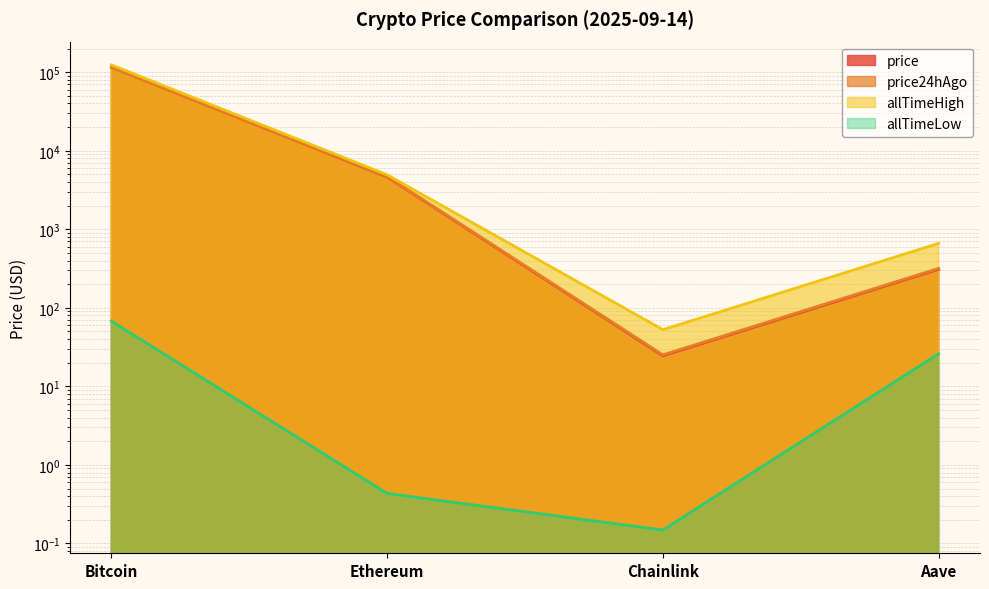

The allTimeLow series shows 67.8 at Bitcoin. True or false?

True